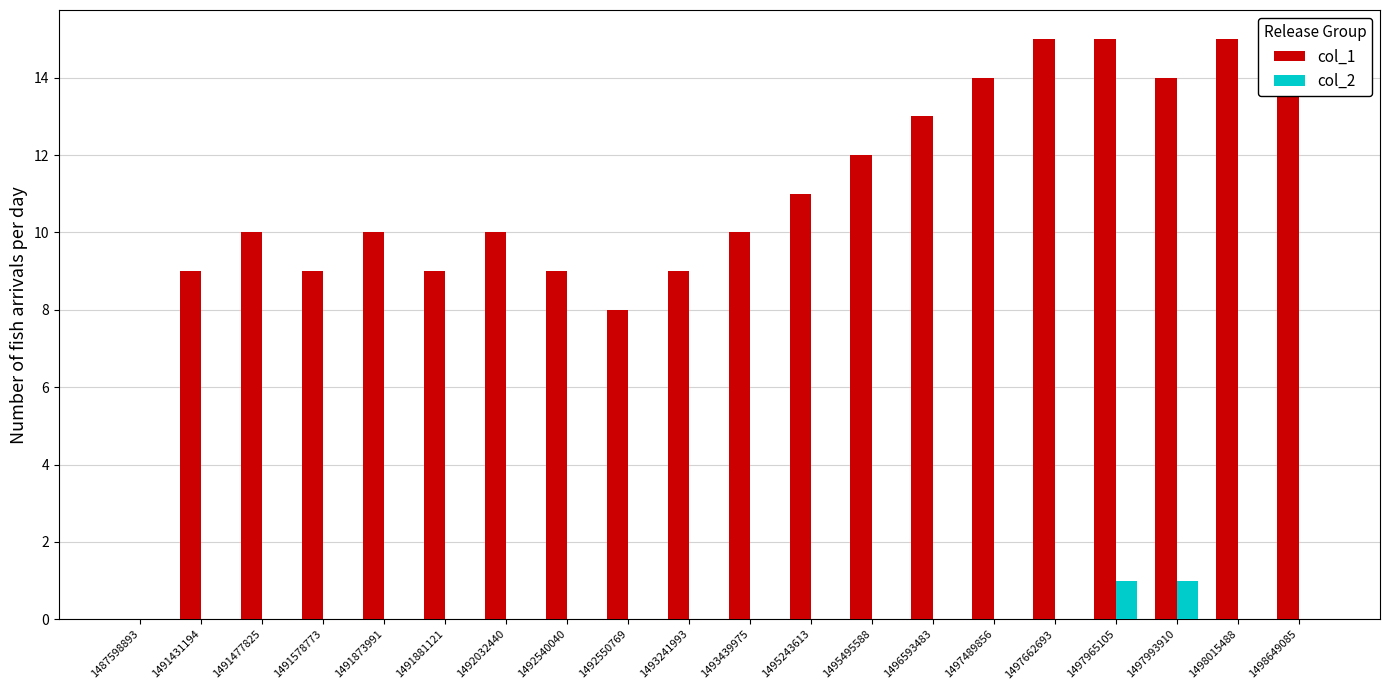

What is the maximum value shown in the chart?

15